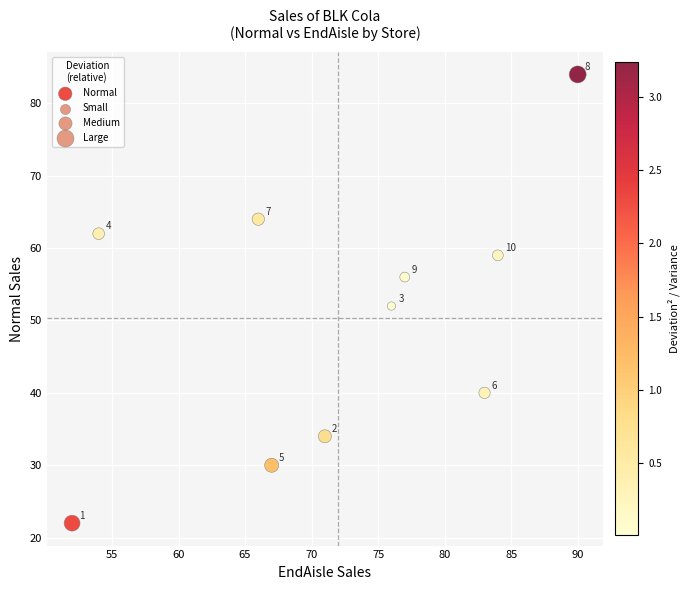

What is the range of Y values (max minus min)?

62